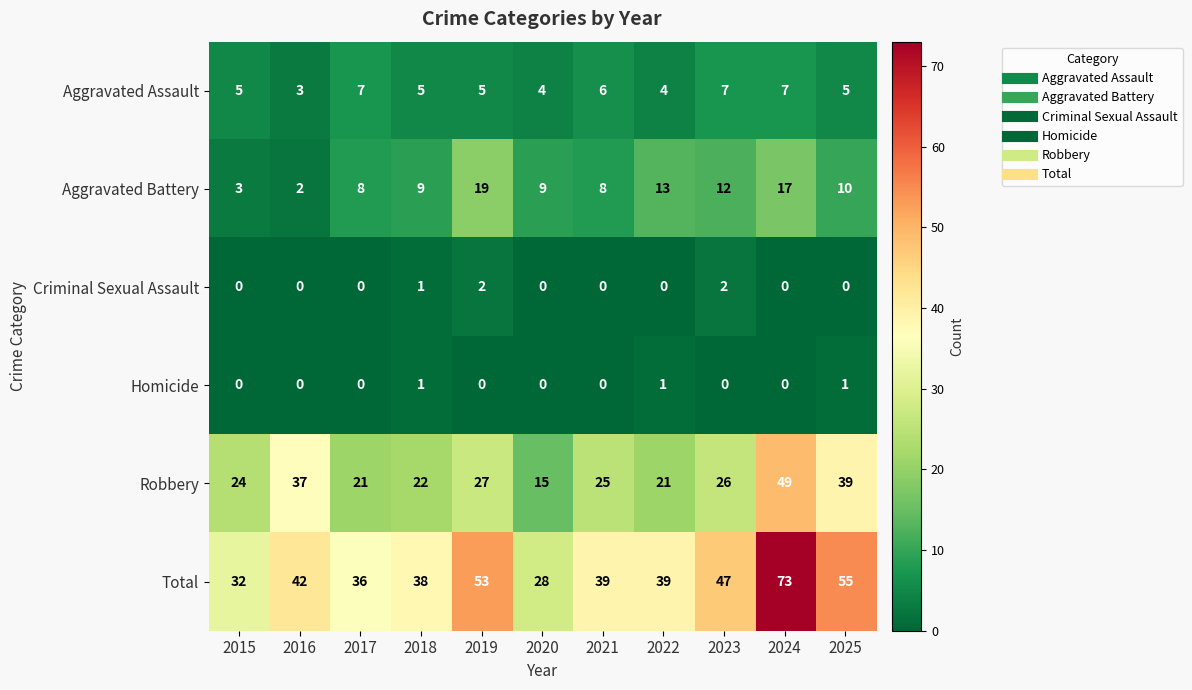

What is the greatest value displayed?

73